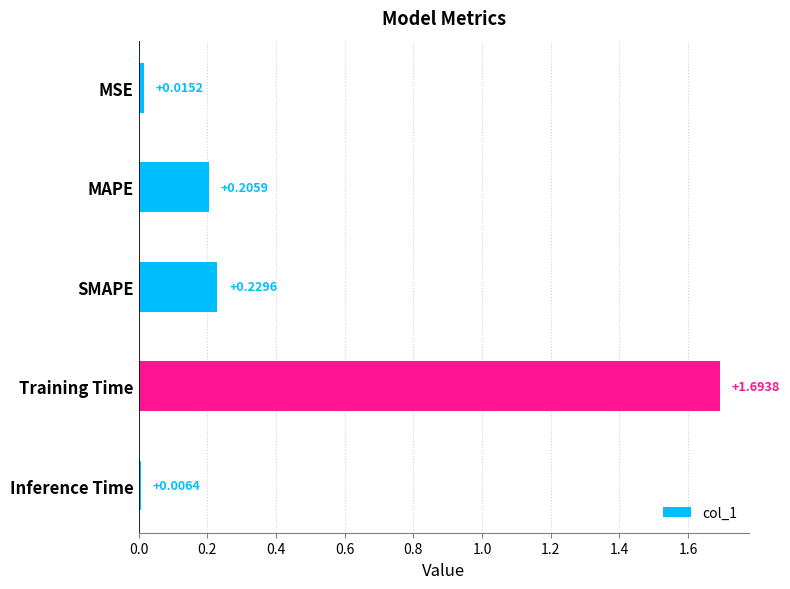

What is the average value?

0.4